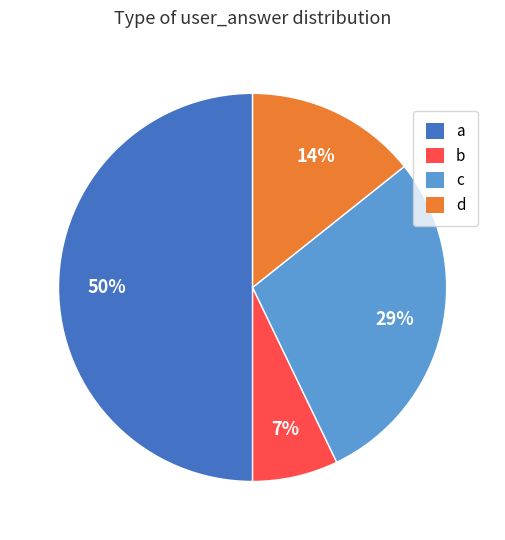

To the nearest percent, what is the combined percentage of a and c?

79%